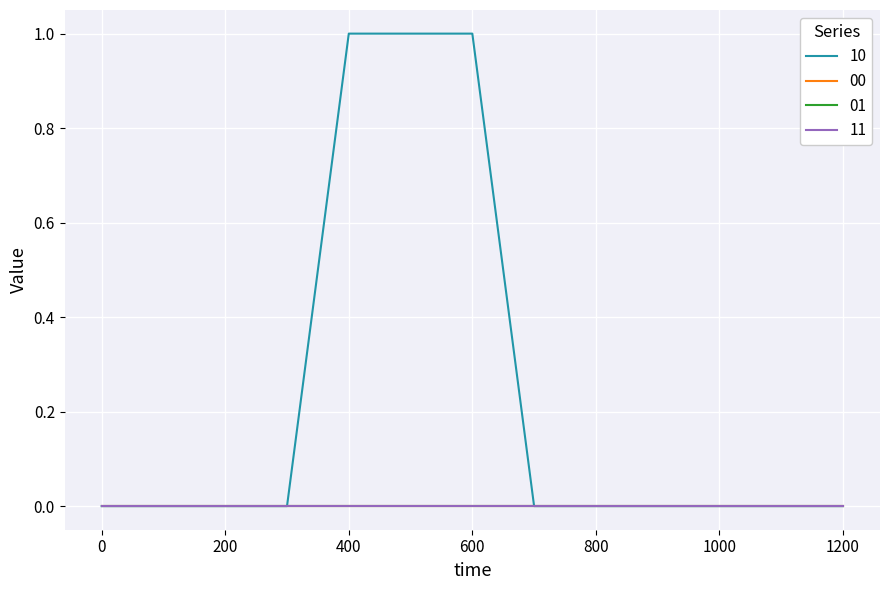

Is this an area chart (filled region under the line)?

No